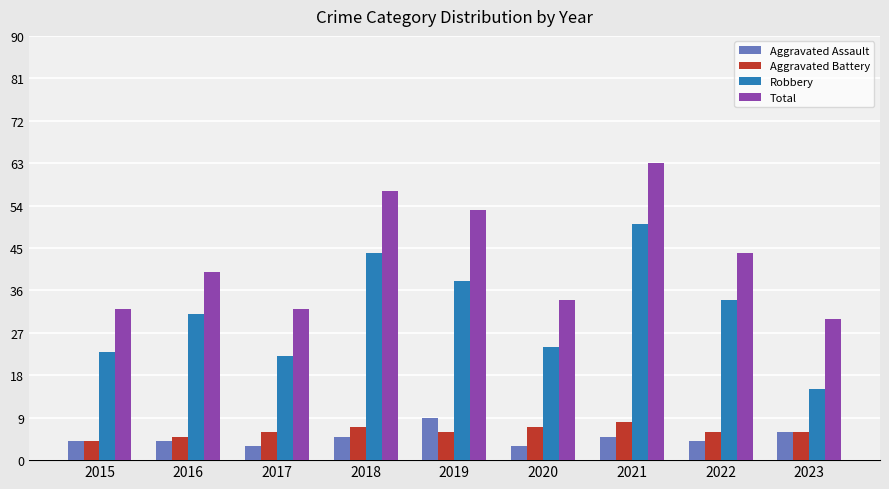

At 2021, list the series in order from largest to smallest.

Total, Robbery, Aggravated Battery, Aggravated Assault